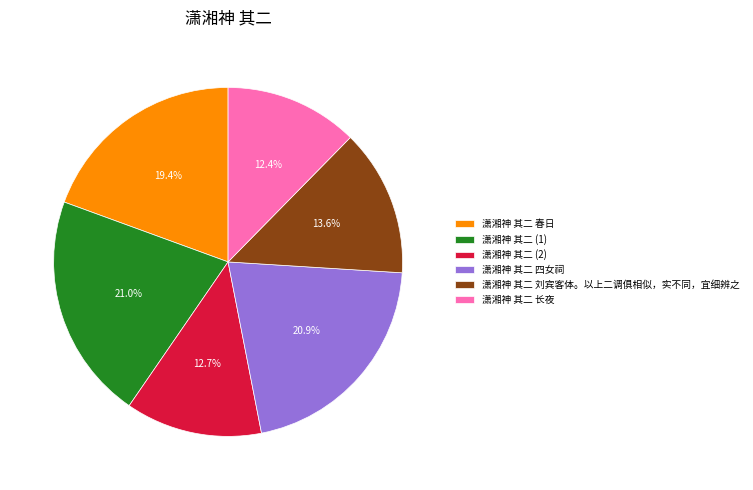

How many segments does this pie chart have?

6